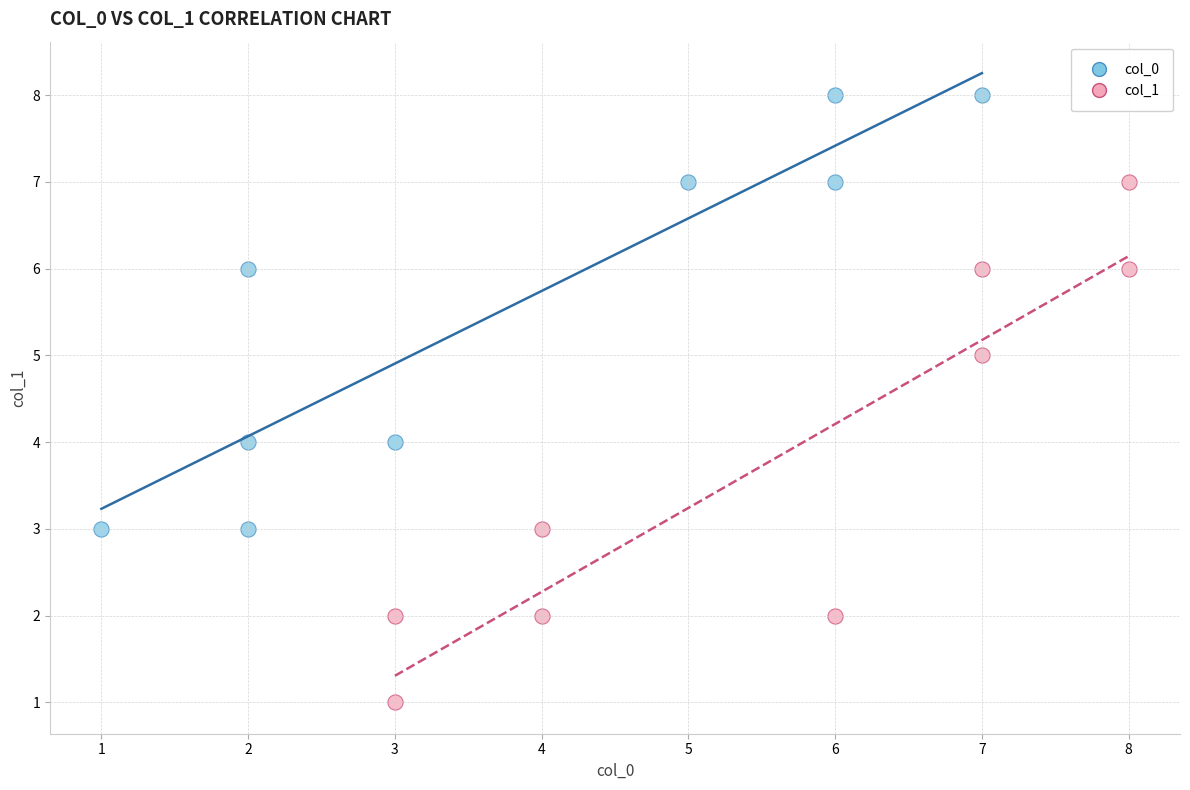

Which series reaches the maximum Y coordinate?

col_0